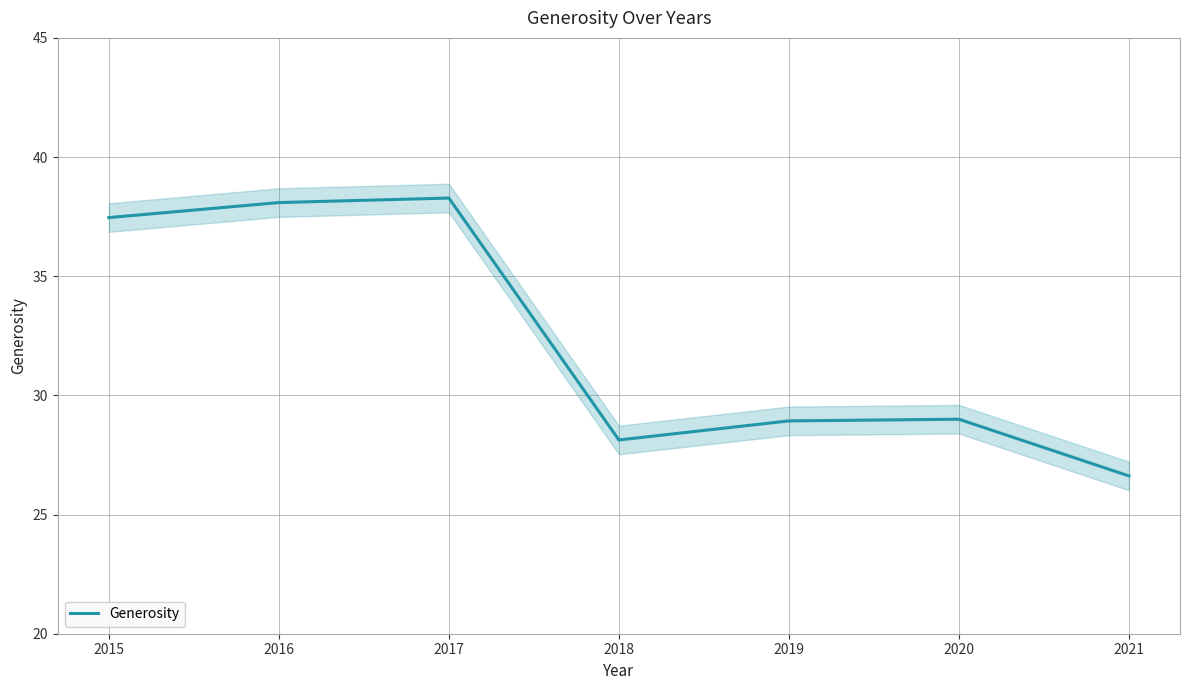

At which category does the chart reach its minimum across all series?

2021